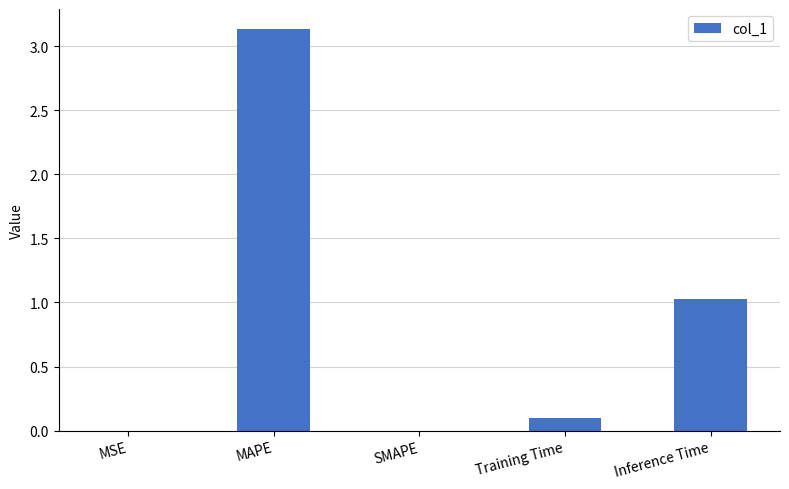

True or false: the data shows 3.1 at MAPE.

True